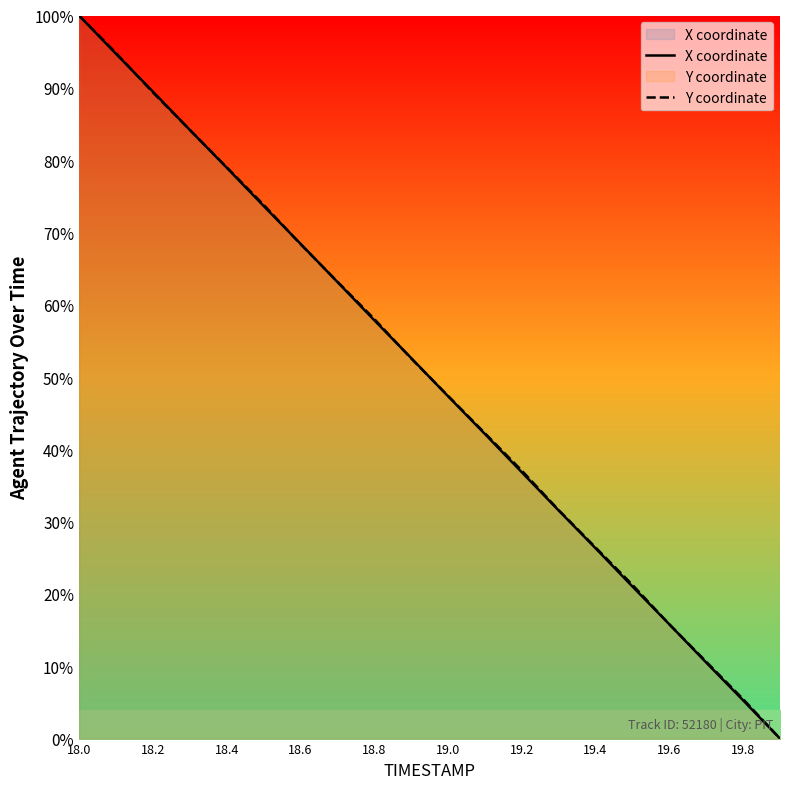

How many lines are shown in the chart?

2